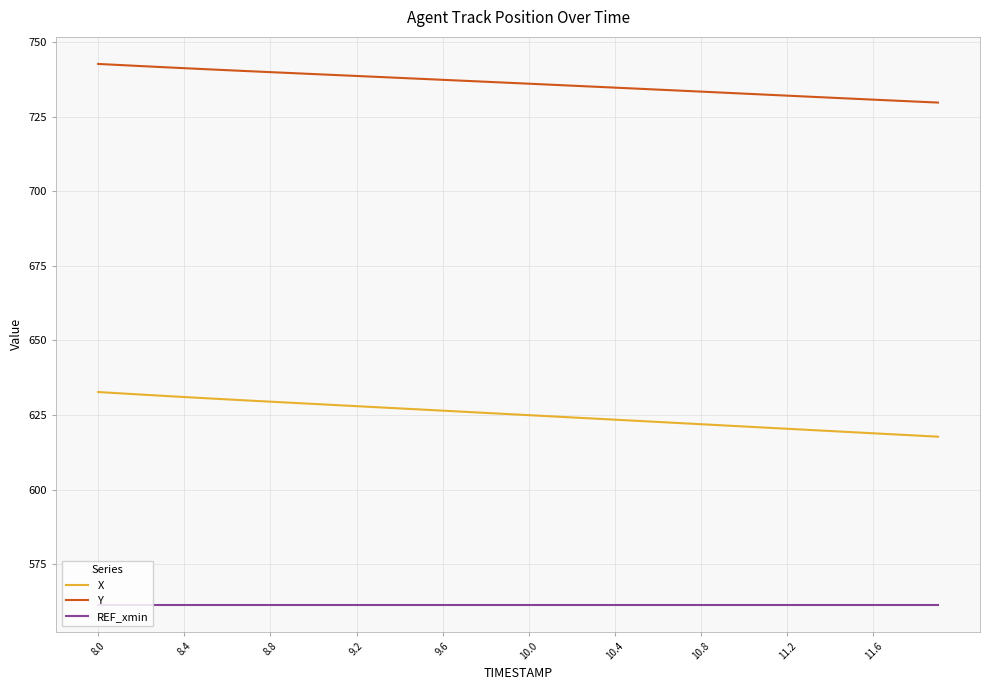

What is the maximum value for X?

632.7